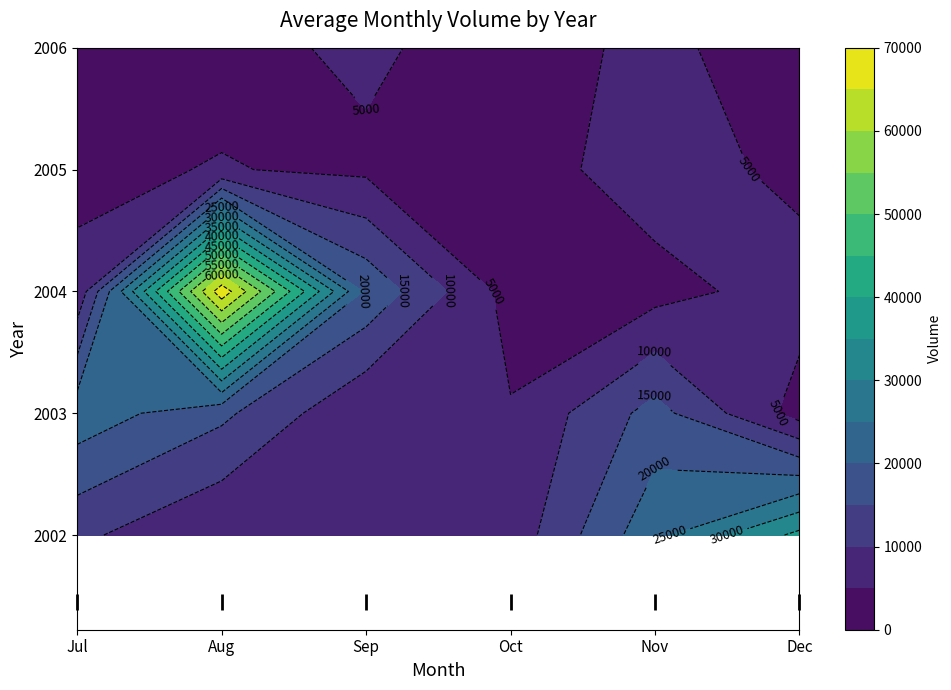

Where is 2006 nearest to the value 3919?

7